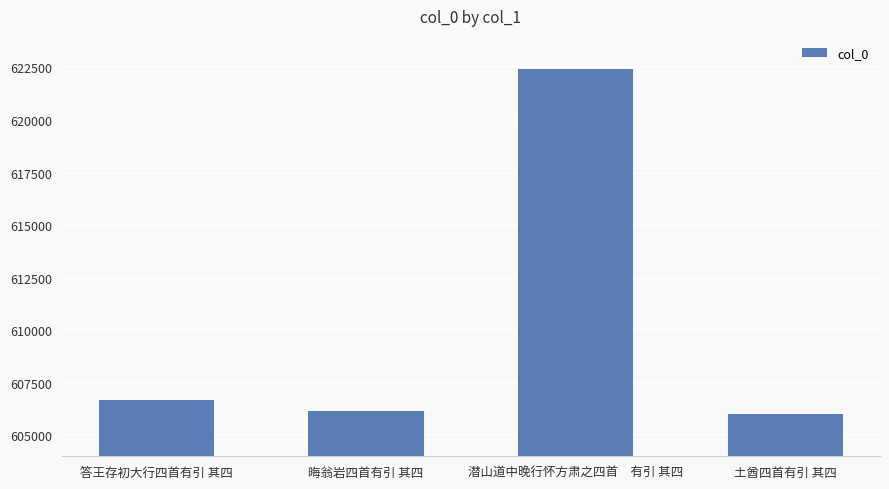

What is the sum of the values at 晦翁岩四首有引 其四 and 潜山道中晚行怀方肃之四首　有引 其四?

1228547